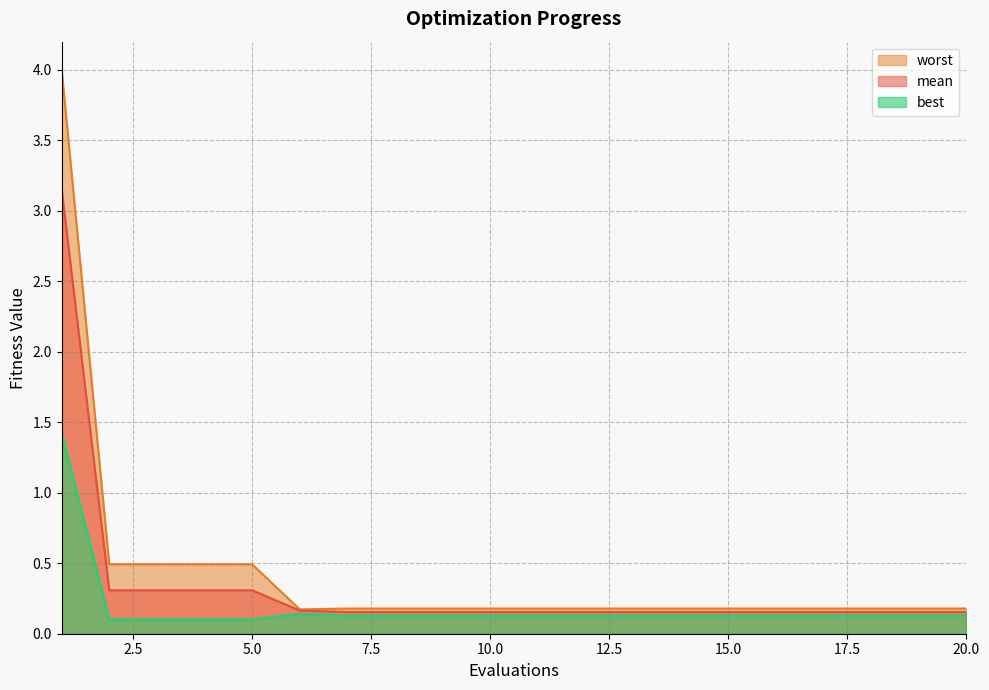

How many lines are shown in the chart?

3